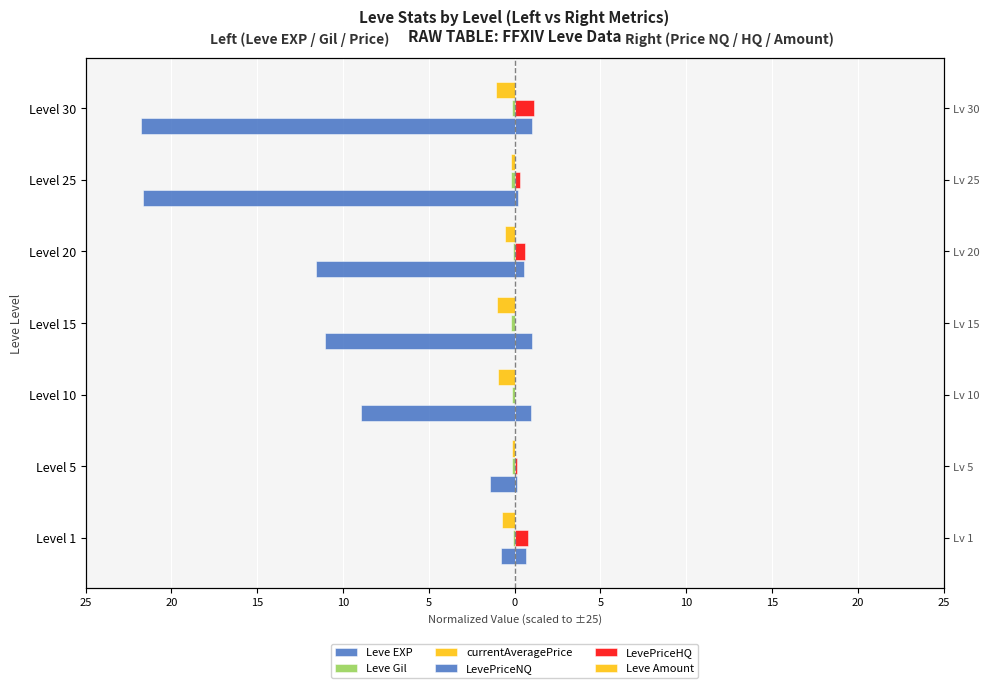

Which category has the highest value in the Leve EXP series?

Level 1